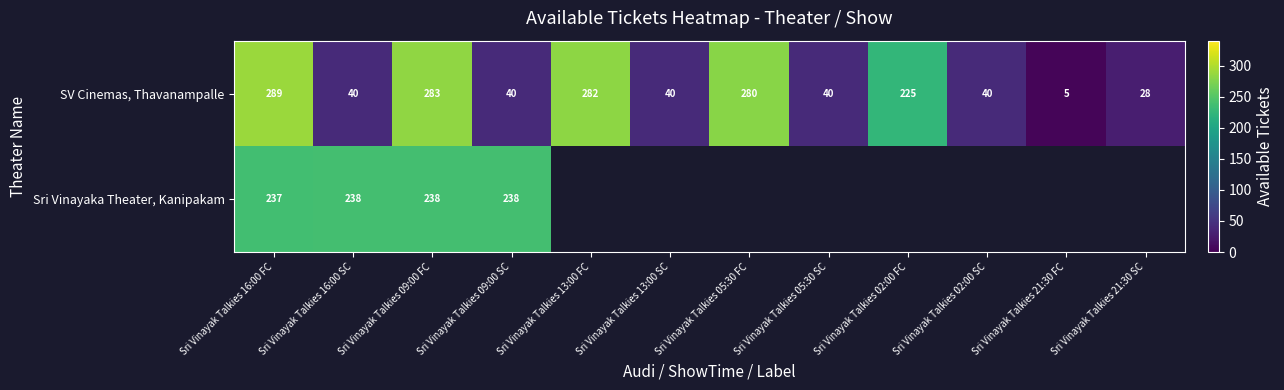

Rank the series at Sri Vinayak Talkies 09:00 SC from highest to lowest value.

Sri Vinayaka Theater, Kanipakam, SV Cinemas, Thavanampalle